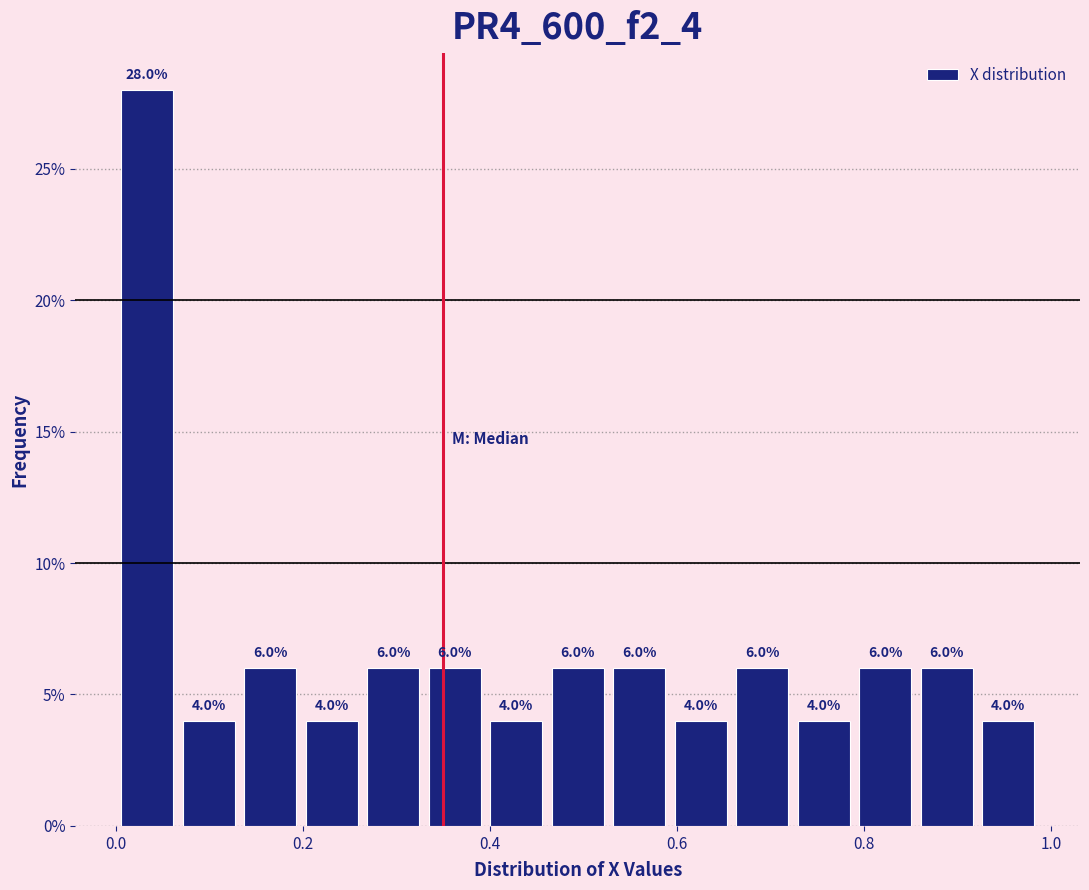

Read against the x-axis, roughly where is the centre of the tallest bar?

0.04